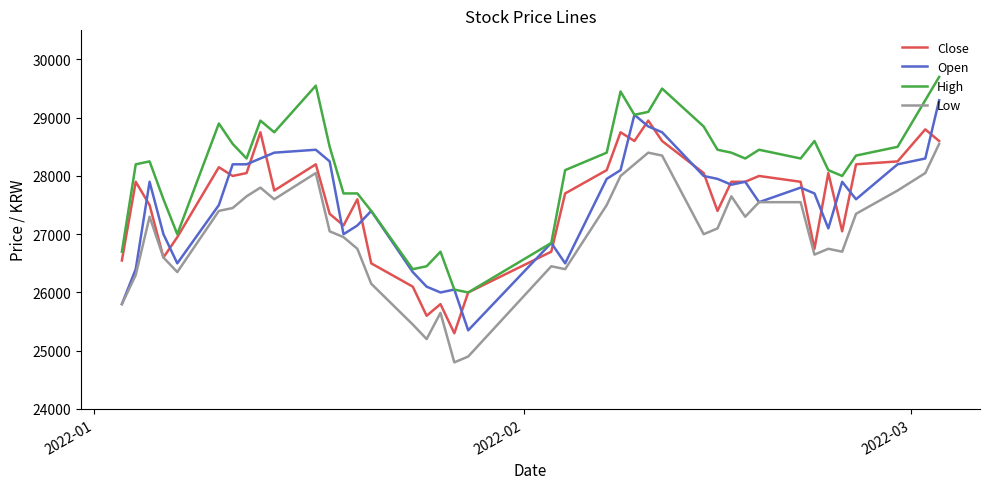

Reading left to right, transcribe all the data shown in this chart.

Close: 26550	27900	27500	26600	26950	28150	28000	28050	28750	27750	28200	27350	27150	27600	26500	26100	25600	25800	25300	26000	26700	27700	28100	28750	28600	28950	28600	28050	27400	27900	27900	28000	27900	26750	28050	27050	28200	28250	28800	28600
Open: 25800	26400	27900	27000	26500	27500	28200	28200	28300	28400	28450	28250	27000	27150	27400	26350	26100	26000	26050	25350	26850	26500	27950	28100	29050	28850	28750	28000	27950	27850	27900	27550	27800	27700	27100	27900	27600	28200	28300	29300
High: 26700	28200	28250	27600	27000	28900	28550	28300	28950	28750	29550	28500	27700	27700	27400	26400	26450	26700	26050	26000	26850	28100	28400	29450	29050	29100	29500	28850	28450	28400	28300	28450	28300	28600	28100	28000	28350	28500	29300	29700
Low: 25800	26300	27300	26600	26350	27400	27450	27650	27800	27600	28050	27050	26950	26750	26150	25450	25200	25650	24800	24900	26450	26400	27500	28000	28200	28400	28350	27000	27100	27650	27300	27550	27550	26650	26750	26700	27350	27750	28050	28550